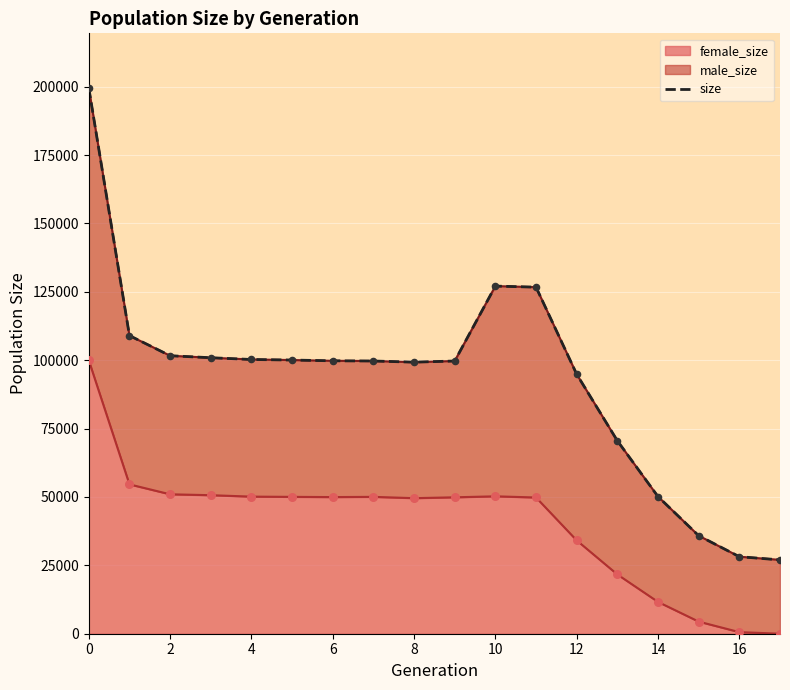

The value of female_size at 0 is 99940. True or false?

True